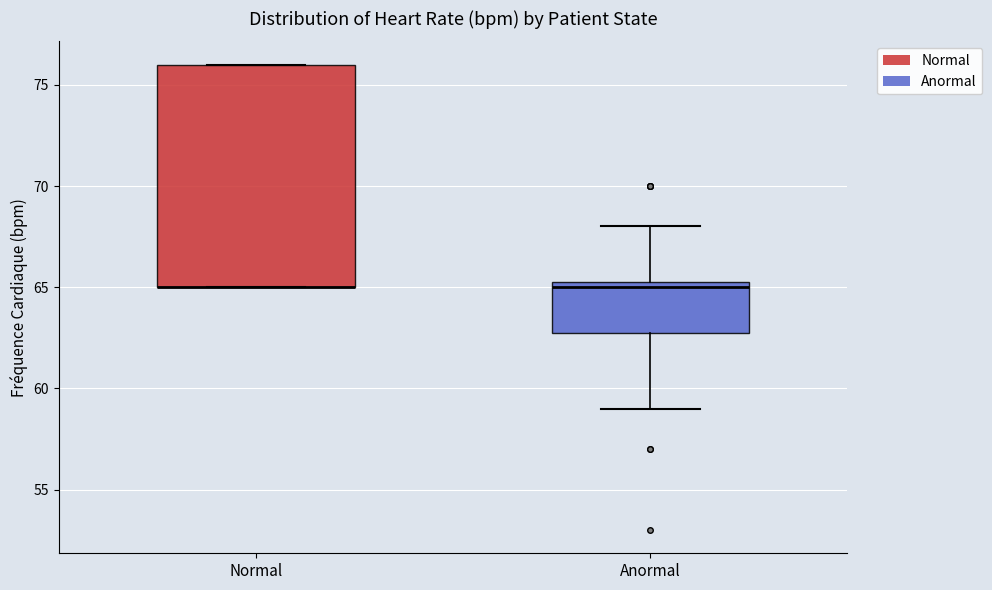

Reading left to right, transcribe this box plot: for each box, give where its median line is, the range the box spans, and where its two whiskers end, as read against the y-axis. The values are not printed on the chart, so give them approximately, as read against the axis.

Normal: median 65.0 (drawn on the box's lower edge), box 65.0 to 76.0, whiskers 65.0 to 76.0
Anormal: median 65.0, box 63.0 to 65.5, whiskers 59.0 to 68.0